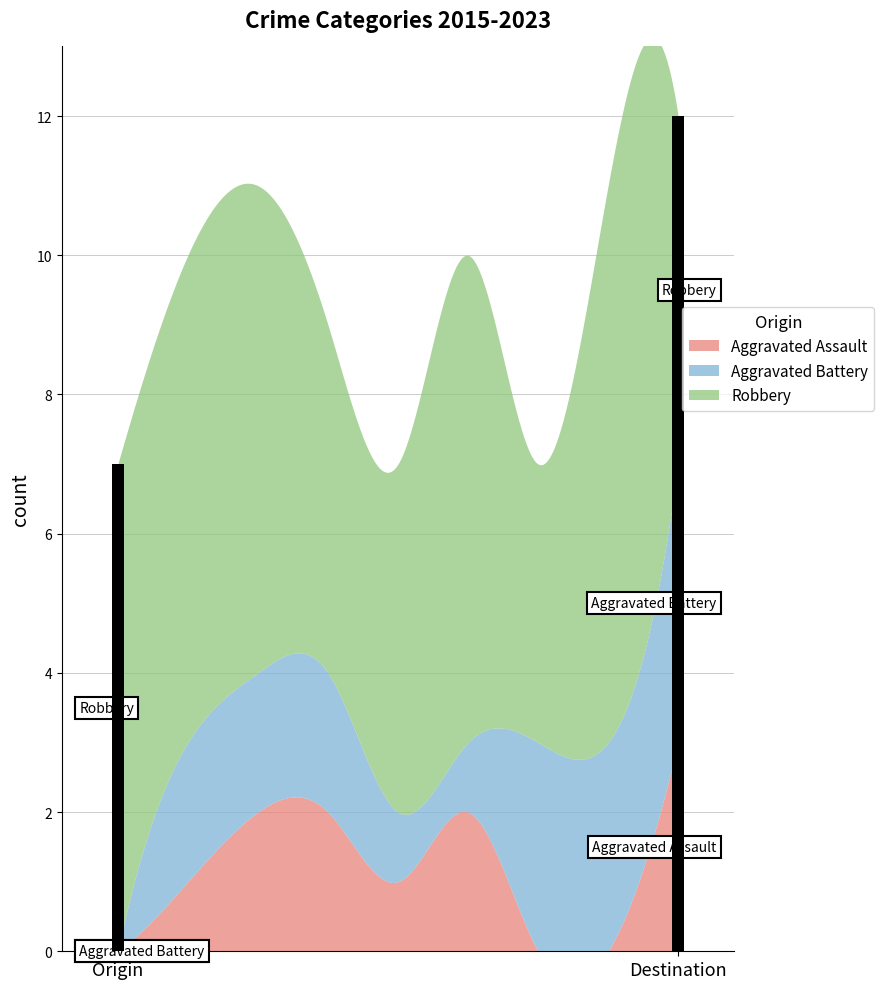

The value of Aggravated Assault at 2019 is 2. True or false?

False